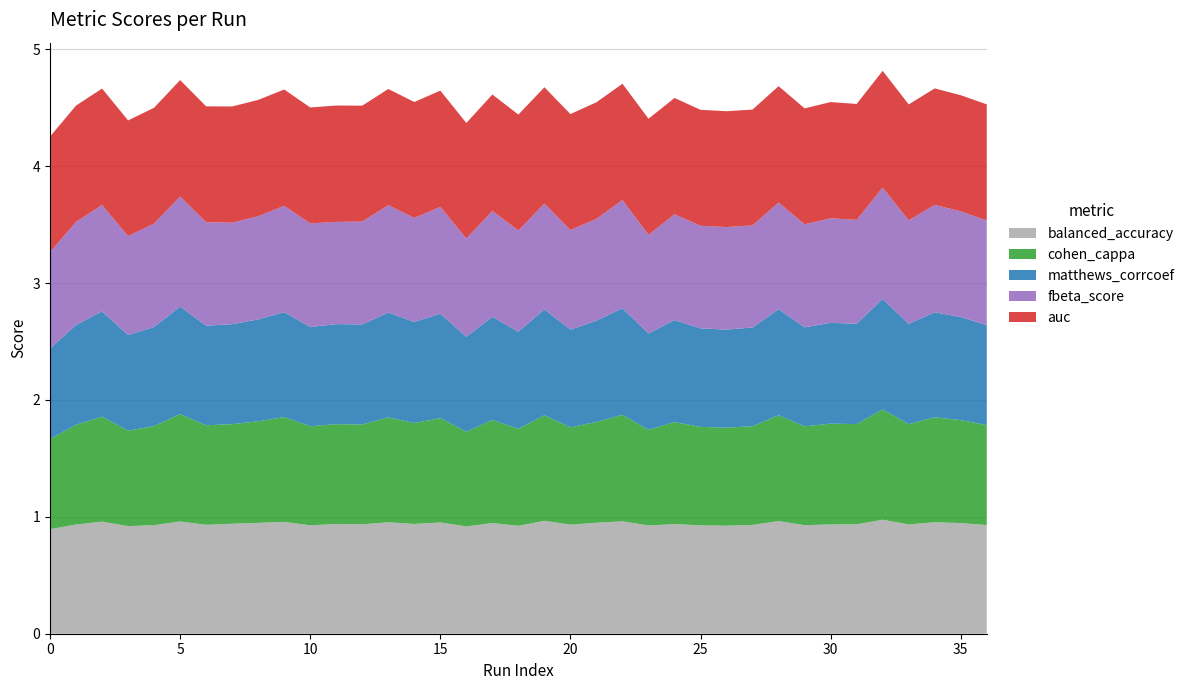

Reading left to right, list all the values displayed in this chart.

balanced_accuracy: 0=0.9	1=0.9	2=1.0	3=0.9	4=0.9	5=1.0	6=0.9	7=0.9	8=0.9	9=1.0	10=0.9	11=0.9	12=0.9	13=1.0	14=0.9	15=1.0	16=0.9	17=0.9	18=0.9	19=1.0	20=0.9	21=0.9	22=1.0	23=0.9	24=0.9	25=0.9	26=0.9	27=0.9	28=1.0	29=0.9	30=0.9	31=0.9	32=1.0	33=0.9	34=1.0	35=0.9	36=0.9
cohen_cappa: 0=0.8	1=0.9	2=0.9	3=0.8	4=0.8	5=0.9	6=0.9	7=0.9	8=0.9	9=0.9	10=0.8	11=0.9	12=0.9	13=0.9	14=0.9	15=0.9	16=0.8	17=0.9	18=0.8	19=0.9	20=0.8	21=0.9	22=0.9	23=0.8	24=0.9	25=0.8	26=0.8	27=0.8	28=0.9	29=0.8	30=0.9	31=0.9	32=0.9	33=0.9	34=0.9	35=0.9	36=0.9
matthews_corrcoef: 0=0.8	1=0.9	2=0.9	3=0.8	4=0.8	5=0.9	6=0.9	7=0.9	8=0.9	9=0.9	10=0.8	11=0.9	12=0.9	13=0.9	14=0.9	15=0.9	16=0.8	17=0.9	18=0.8	19=0.9	20=0.8	21=0.9	22=0.9	23=0.8	24=0.9	25=0.8	26=0.8	27=0.8	28=0.9	29=0.8	30=0.9	31=0.9	32=0.9	33=0.9	34=0.9	35=0.9	36=0.9
fbeta_score: 0=0.8	1=0.9	2=0.9	3=0.8	4=0.9	5=0.9	6=0.9	7=0.9	8=0.9	9=0.9	10=0.9	11=0.9	12=0.9	13=0.9	14=0.9	15=0.9	16=0.8	17=0.9	18=0.9	19=0.9	20=0.9	21=0.9	22=0.9	23=0.8	24=0.9	25=0.9	26=0.9	27=0.9	28=0.9	29=0.9	30=0.9	31=0.9	32=1.0	33=0.9	34=0.9	35=0.9	36=0.9
auc: 0=1.0	1=1.0	2=1.0	3=1.0	4=1.0	5=1.0	6=1.0	7=1.0	8=1.0	9=1.0	10=1.0	11=1.0	12=1.0	13=1.0	14=1.0	15=1.0	16=1.0	17=1.0	18=1.0	19=1.0	20=1.0	21=1.0	22=1.0	23=1.0	24=1.0	25=1.0	26=1.0	27=1.0	28=1.0	29=1.0	30=1.0	31=1.0	32=1.0	33=1.0	34=1.0	35=1.0	36=1.0